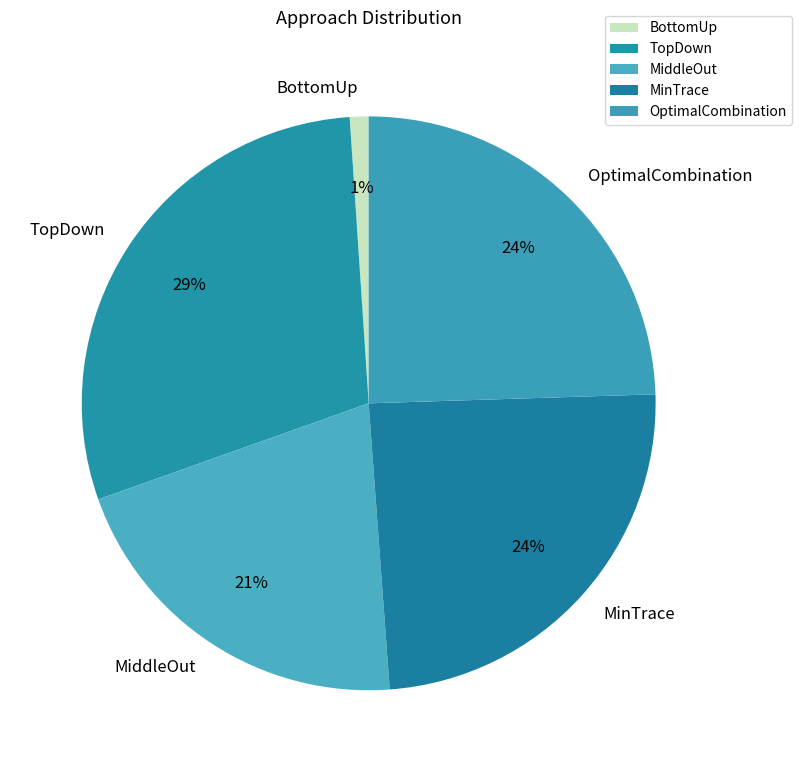

Does TopDown represent more than half of the total?

No